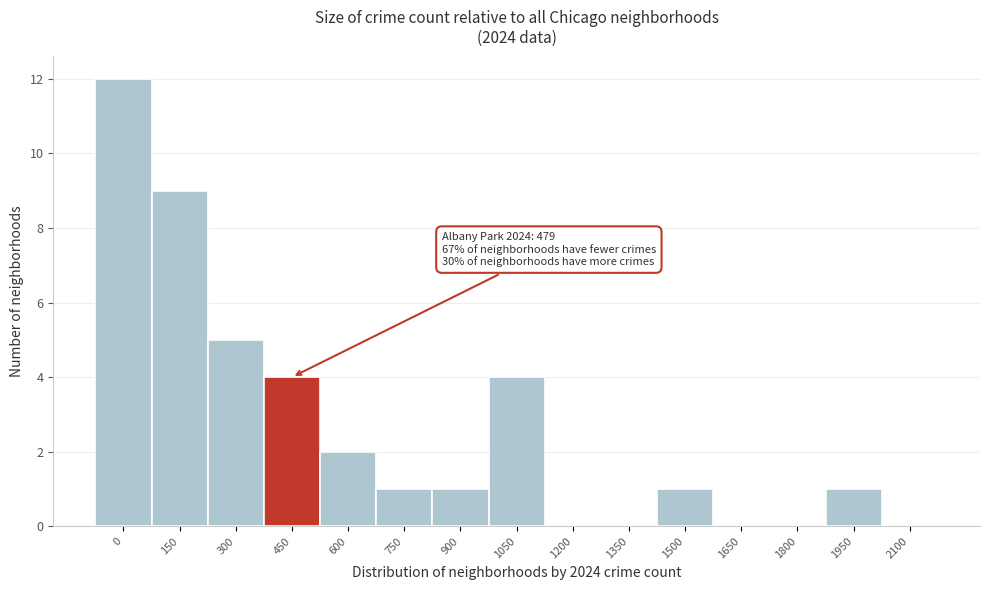

Reading left to right, what are all the values shown in this chart?

0=12	150=9	300=5	450=4	600=2	750=1	900=1	1050=4	1200=0	1350=0	1500=1	1650=0	1800=0	1950=1	2100=0